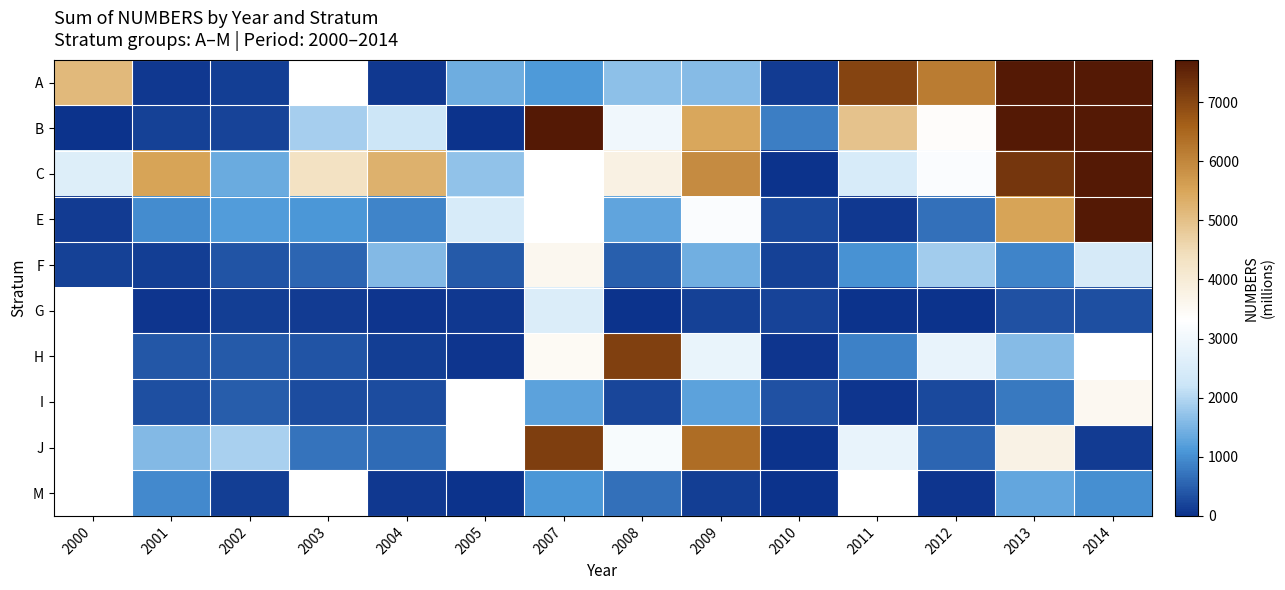

Which category has the lowest value across all series?

2010